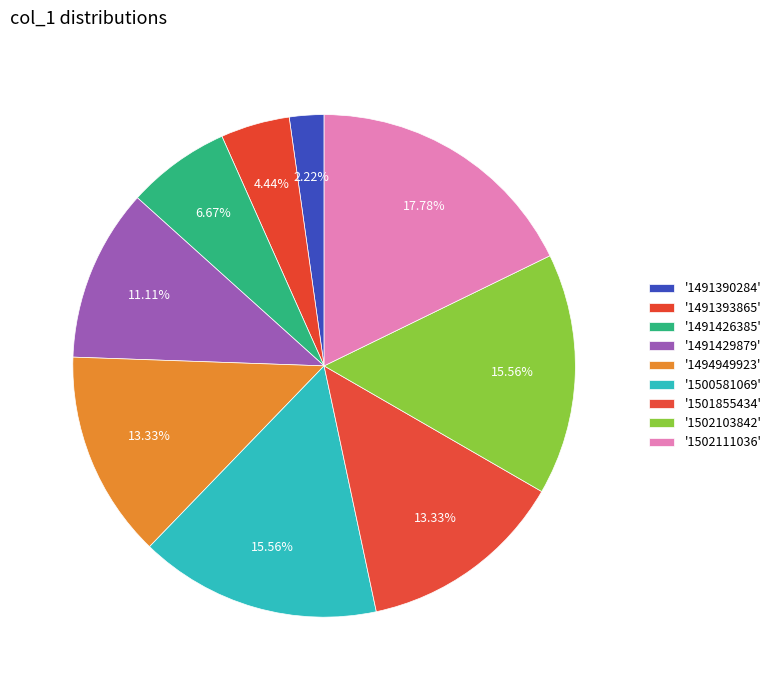

Count the number of slices in the pie.

9